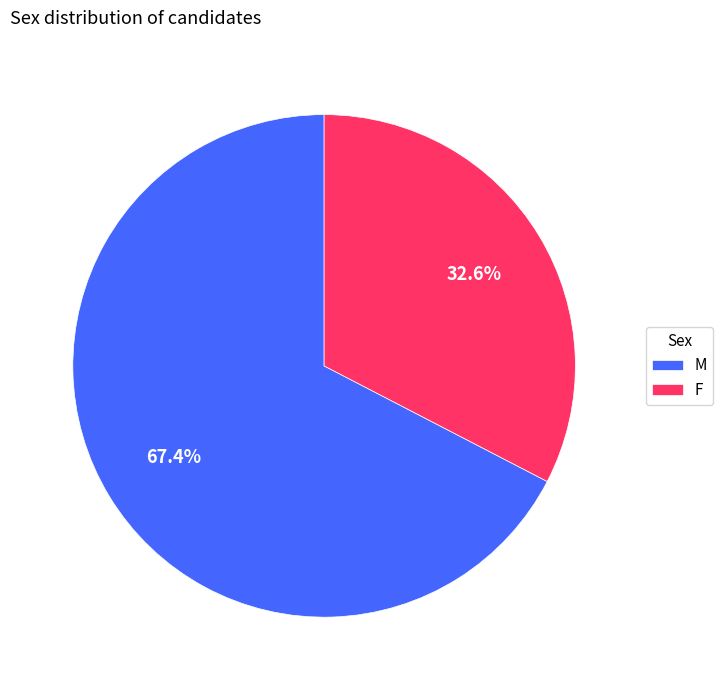

Is there any slice that represents more than half of the pie?

Yes